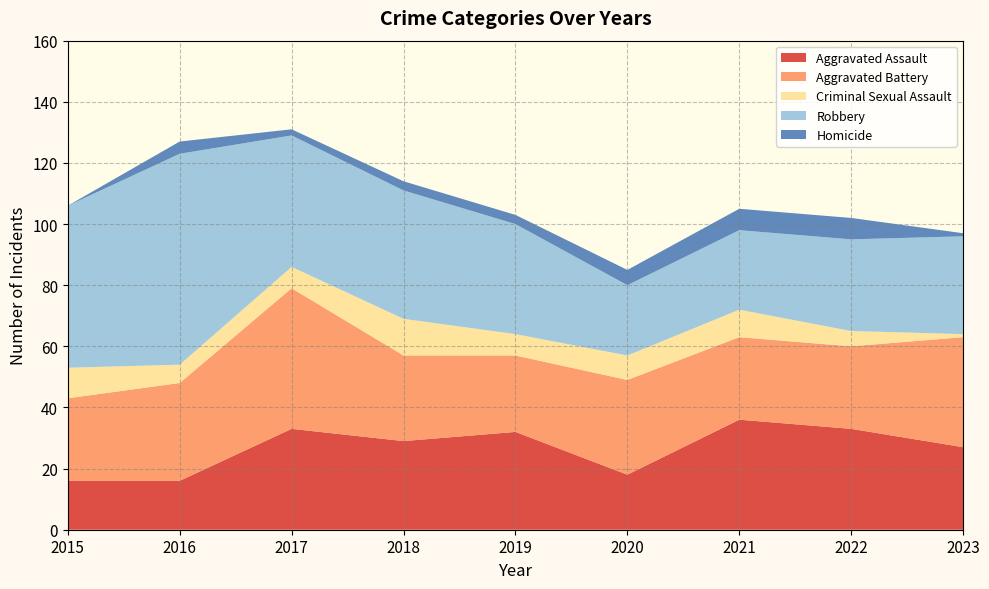

Reading left to right, extract all data points from this chart.

Aggravated Assault: 2015=16	2016=16	2017=33	2018=29	2019=32	2020=18	2021=36	2022=33	2023=27
Aggravated Battery: 2015=27	2016=32	2017=46	2018=28	2019=25	2020=31	2021=27	2022=27	2023=36
Criminal Sexual Assault: 2015=10	2016=6	2017=7	2018=12	2019=7	2020=8	2021=9	2022=5	2023=1
Robbery: 2015=53	2016=69	2017=43	2018=42	2019=36	2020=23	2021=26	2022=30	2023=32
Homicide: 2015=0	2016=4	2017=2	2018=3	2019=3	2020=5	2021=7	2022=7	2023=1